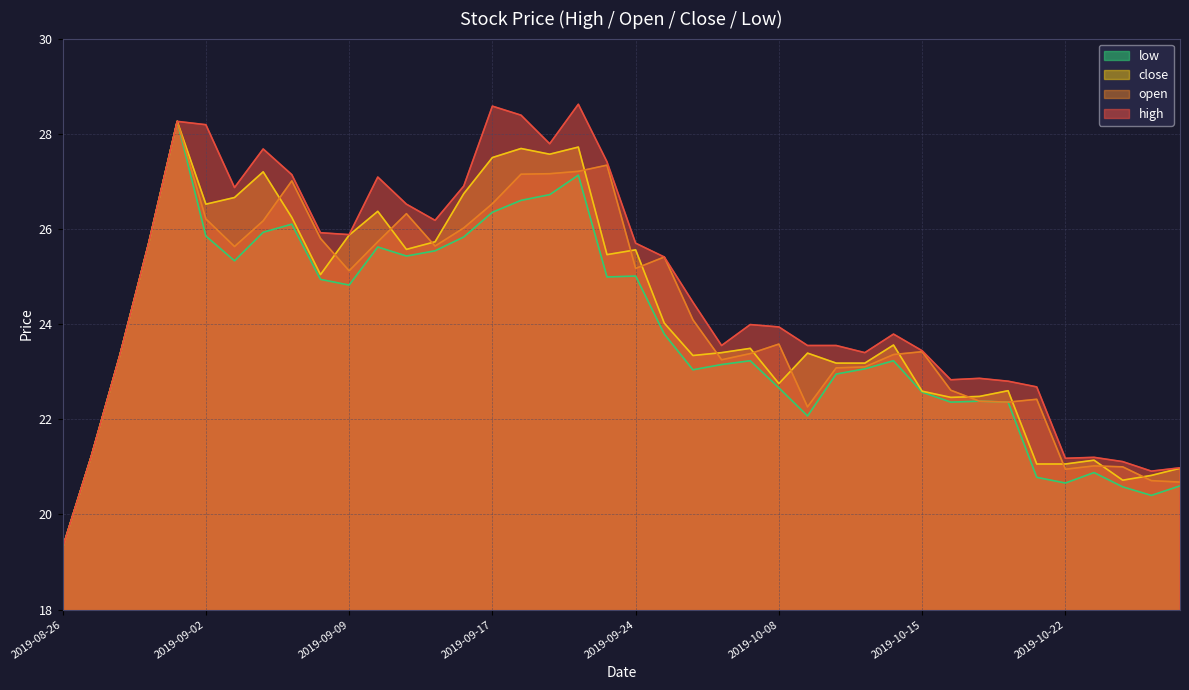

What is the total value across all series at 2019-10-24?

83.4